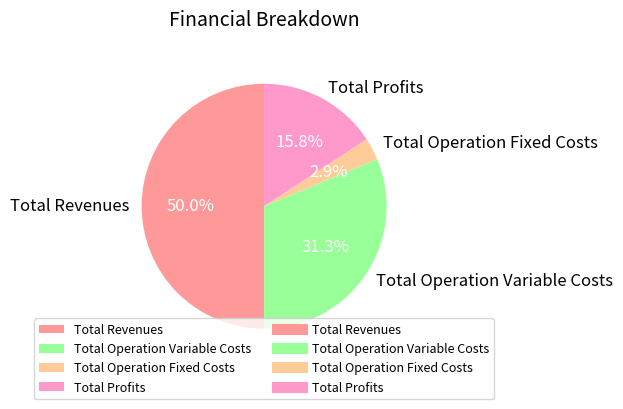

True or false: Total Revenues accounts for 64% of the total.

False